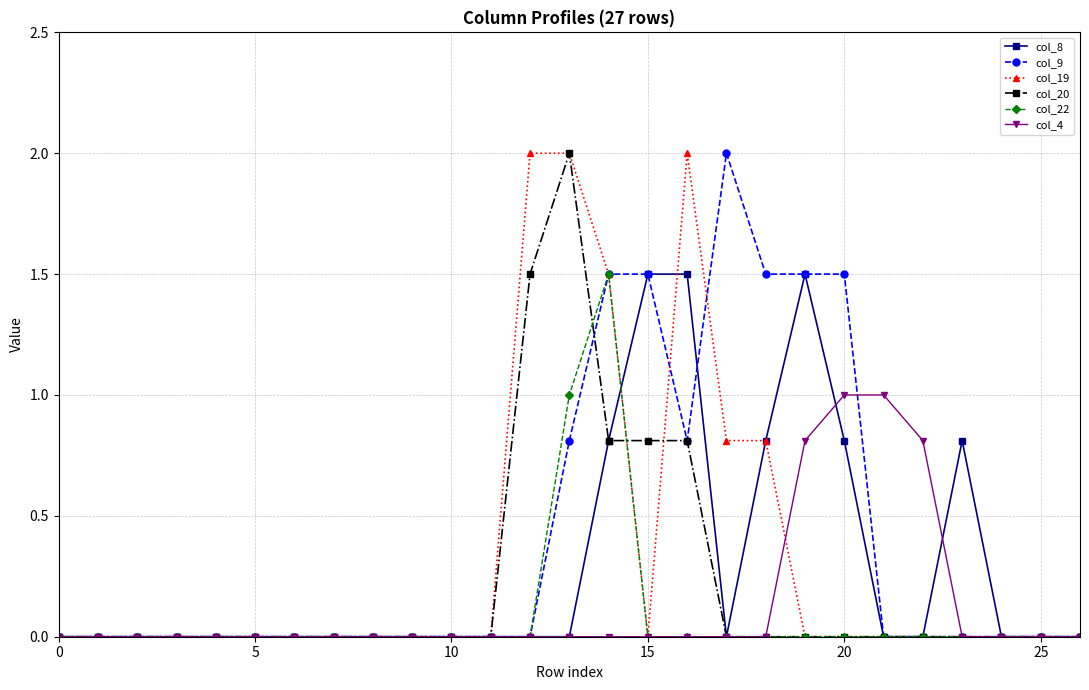

True or false: col_8 has more than 0 interior local peaks.

True